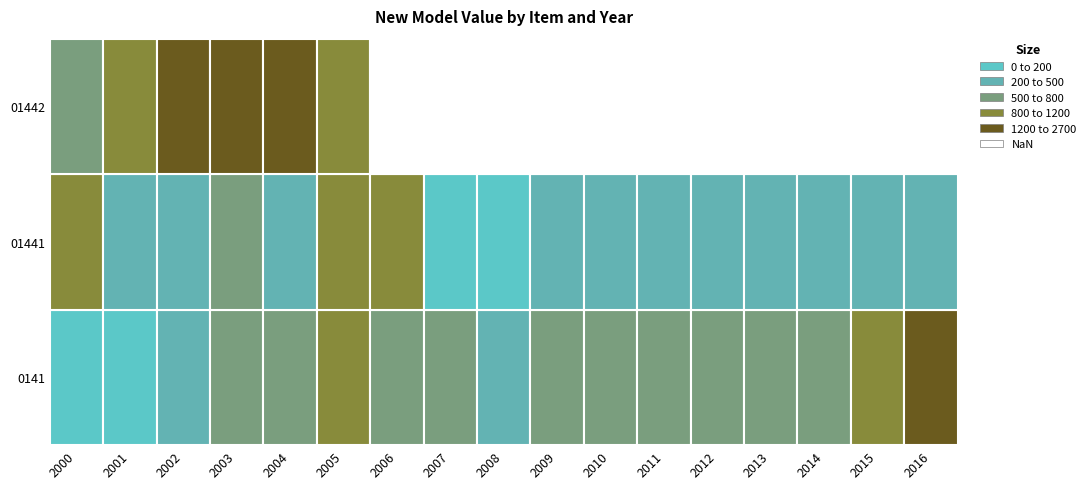

How many data points in 0141 are above 585?

9